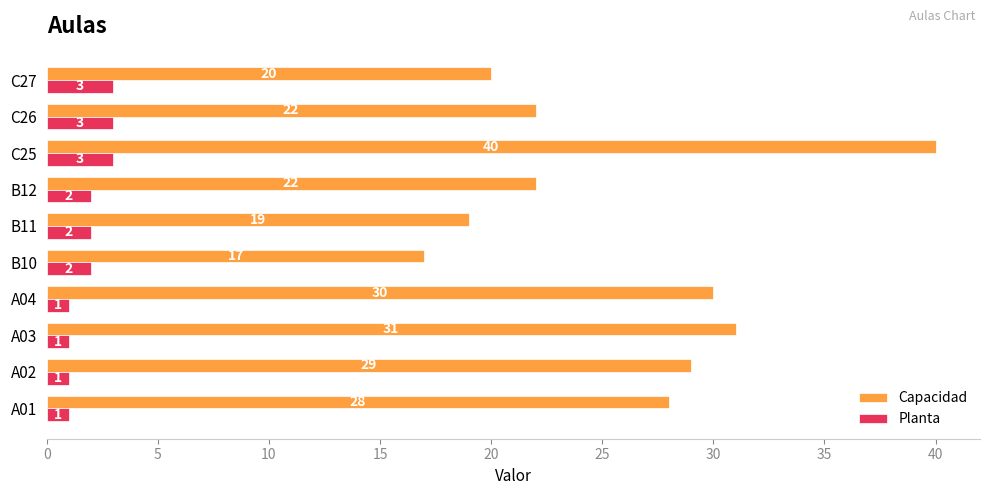

Which series changed the most between A02 and A03?

Capacidad